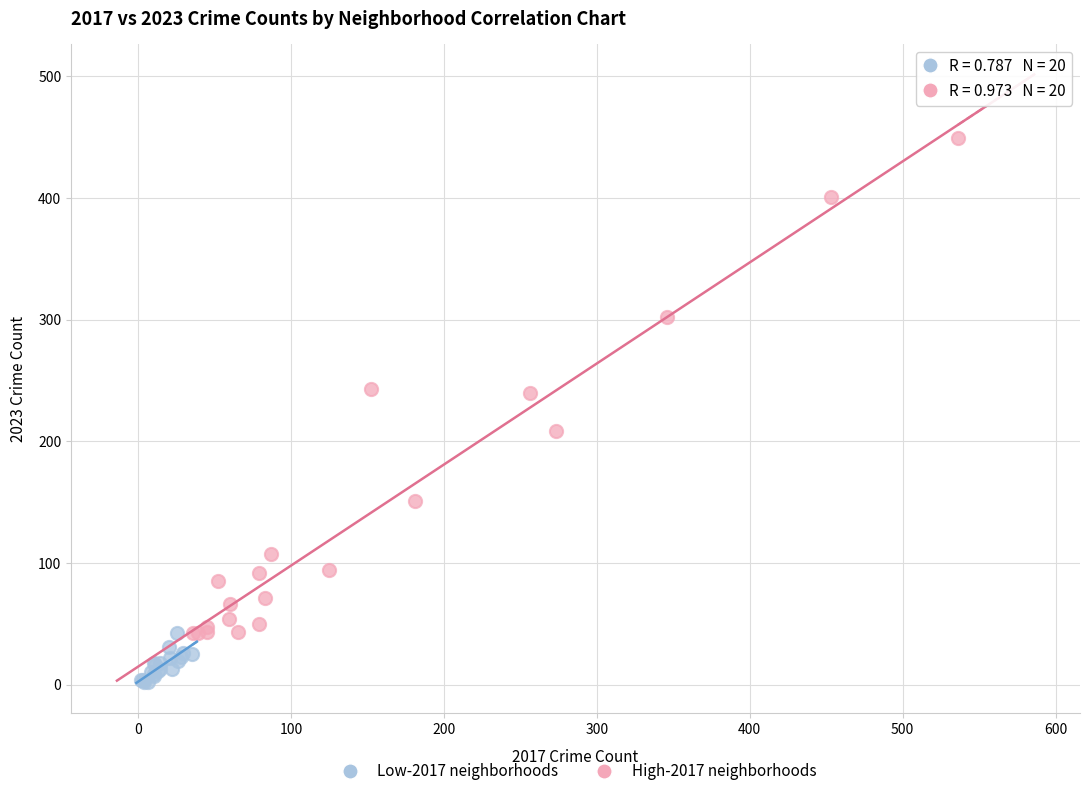

Which series contains the lowest Y value?

Low-2017 neighborhoods